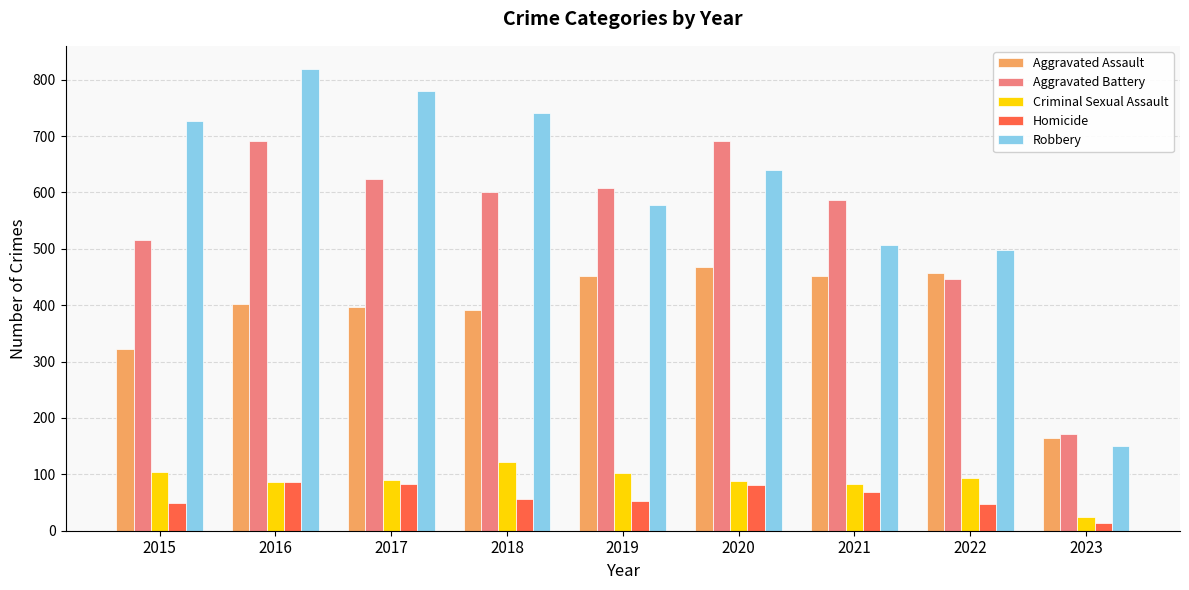

What is the approximate value of Aggravated Battery at 2017, to the nearest 50?

600